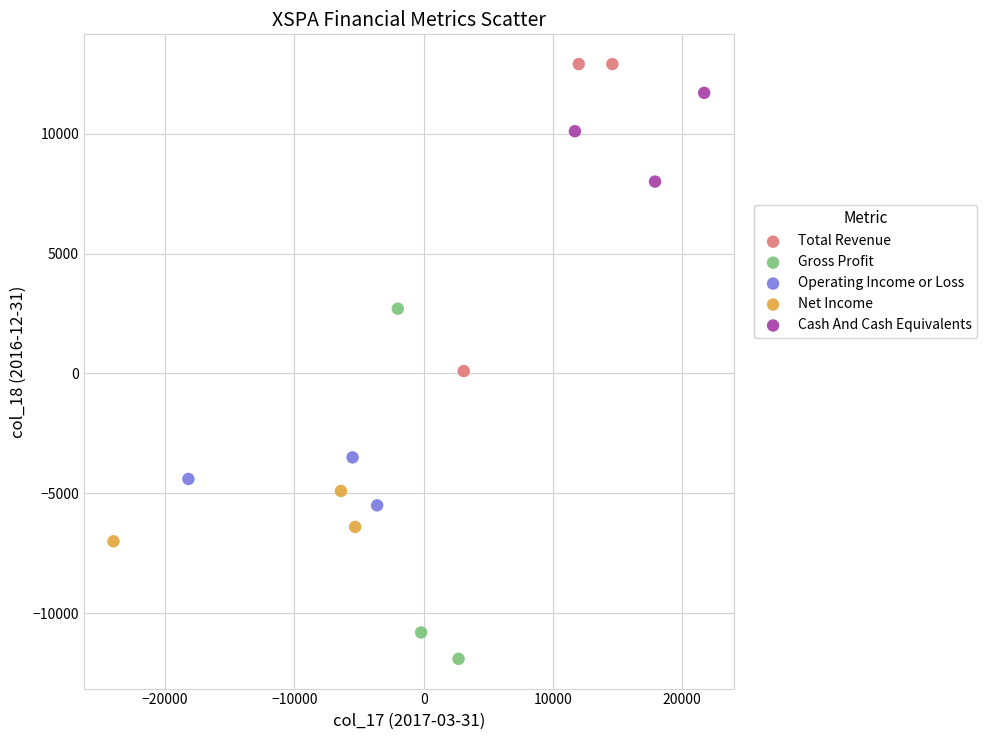

Which series reaches the maximum Y coordinate?

Total Revenue